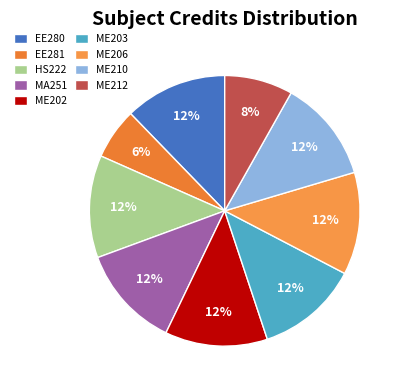

The EE281 slice represents 6% of the pie. True or false?

True